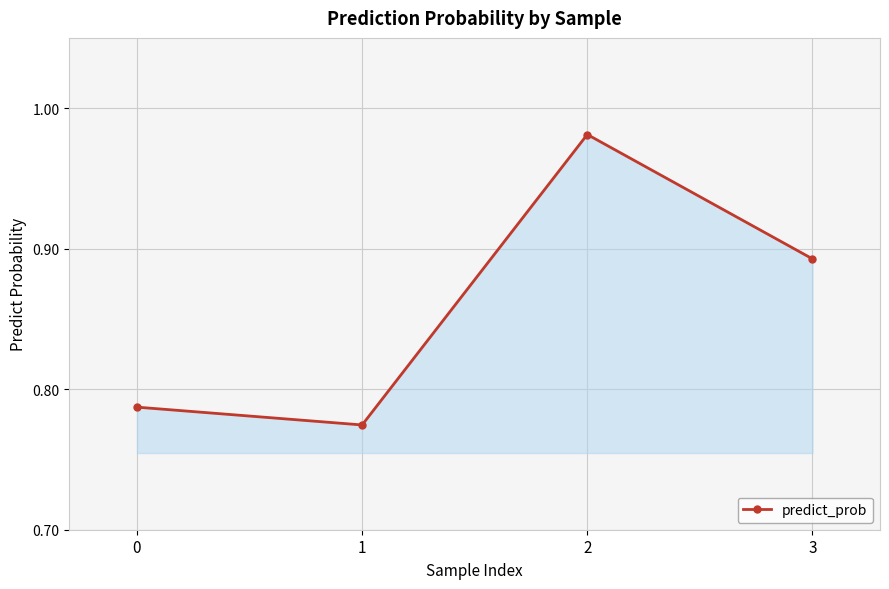

What is the sum of all values?

3.4